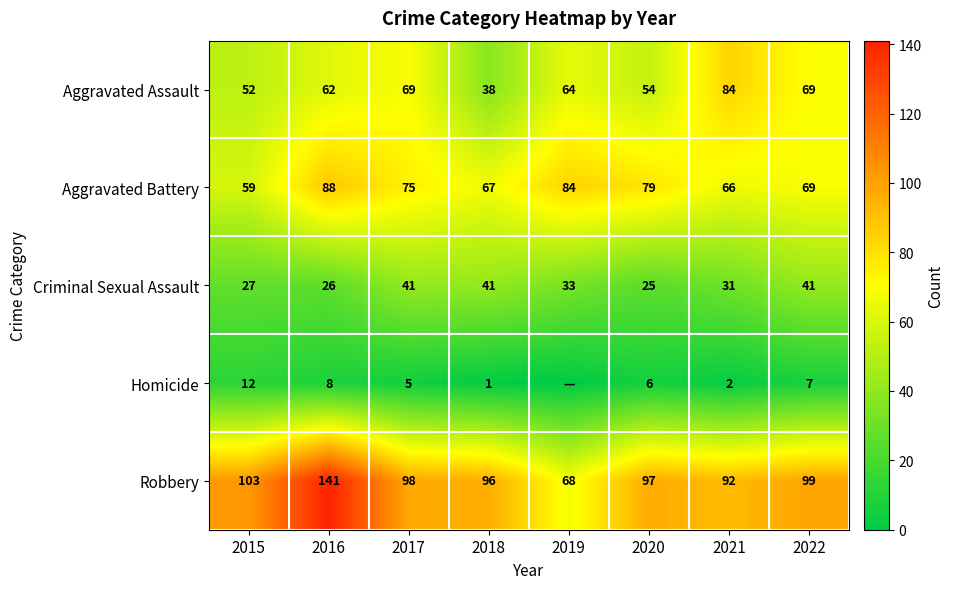

Where is Aggravated Battery nearest to the value 73?

2017